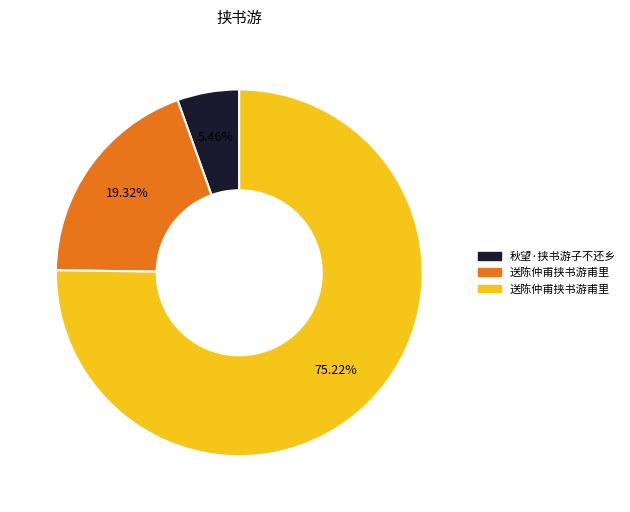

Is there any slice that represents more than half of the pie?

Yes